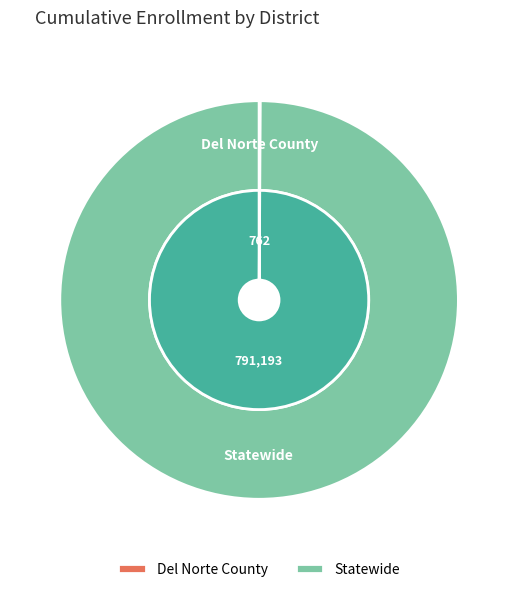

How many slices are in this pie chart?

2